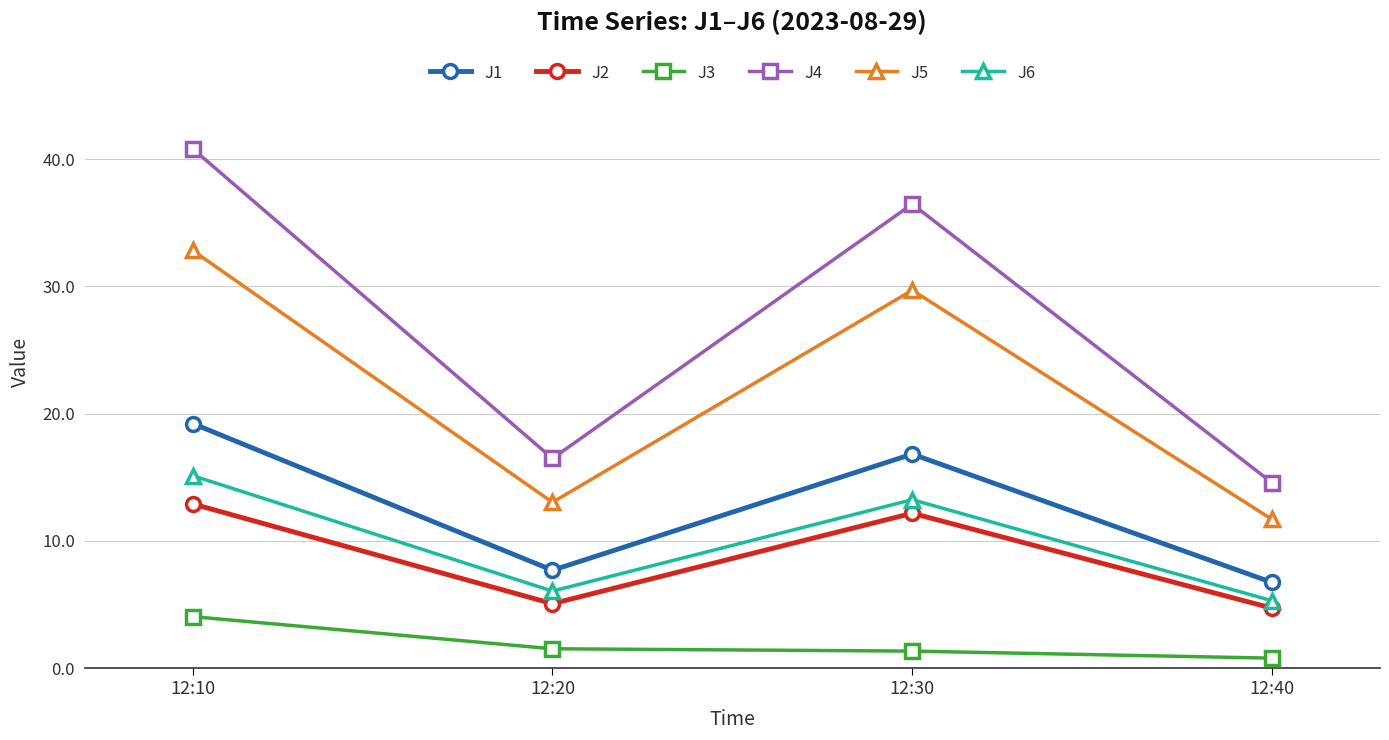

What is the minimum value shown in the chart?

0.8